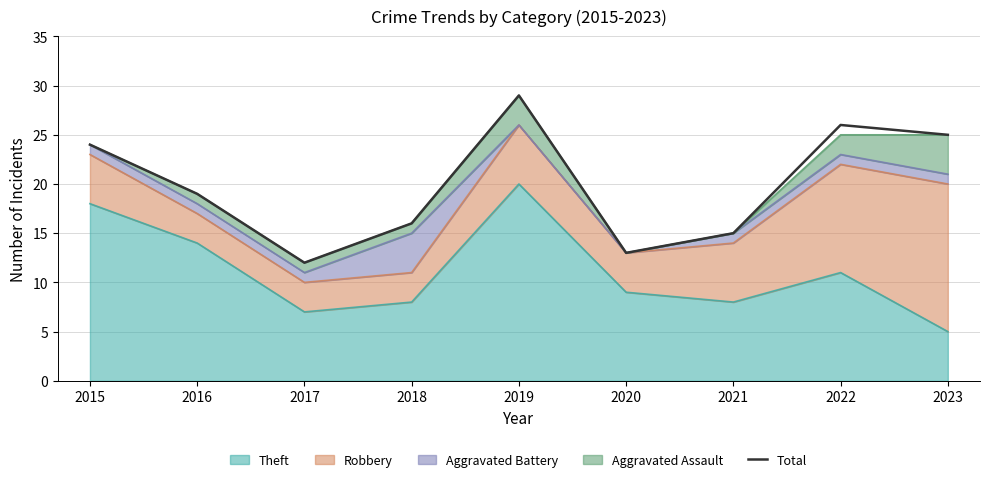

The chart shows a value of 27 at 2016. True or false?

False